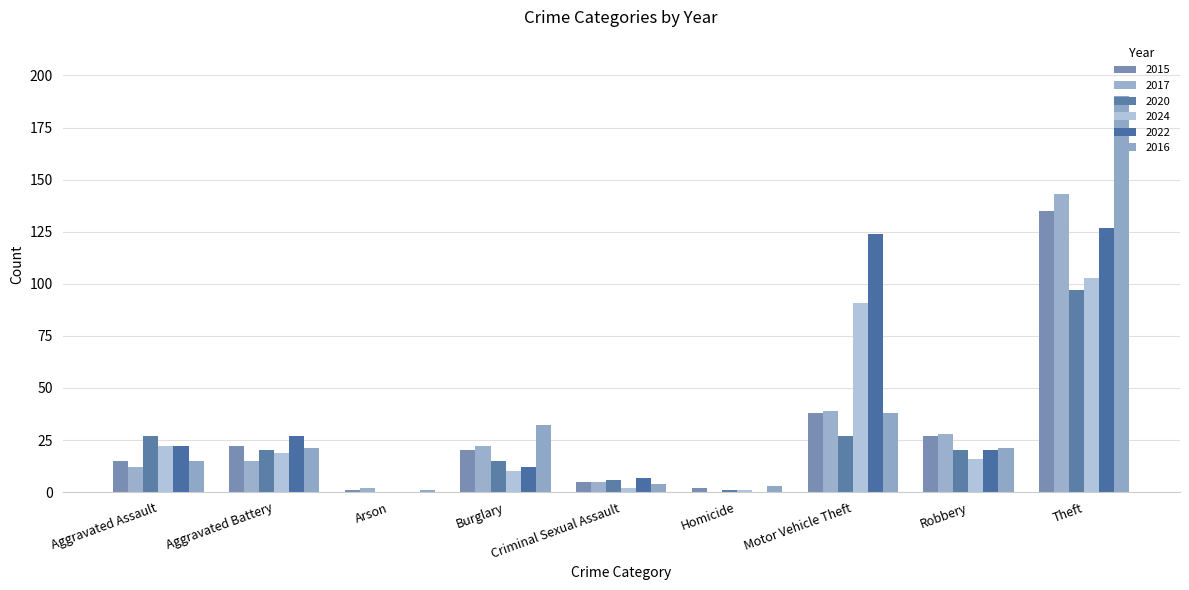

Which has a higher value, Motor Vehicle Theft or Aggravated Assault?

Motor Vehicle Theft